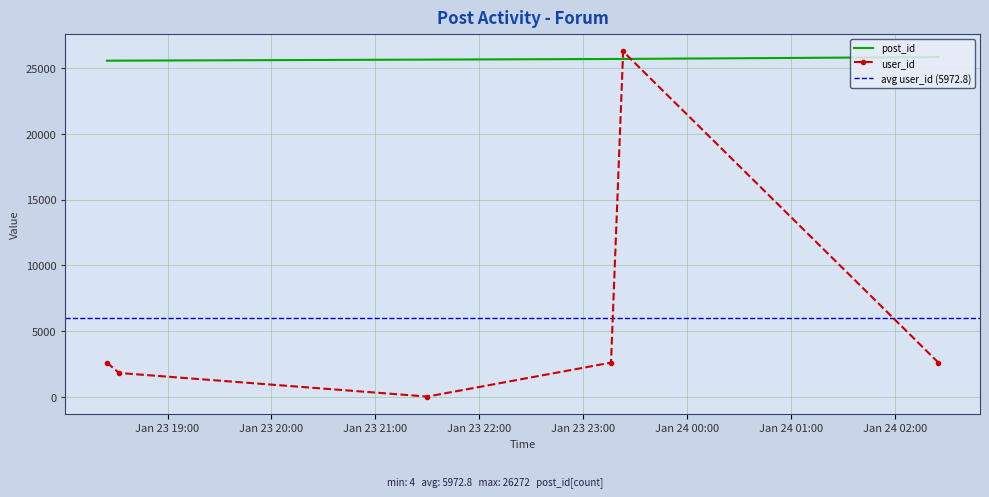

Which series ends up on top after the final intersection of post_id and user_id?

post_id